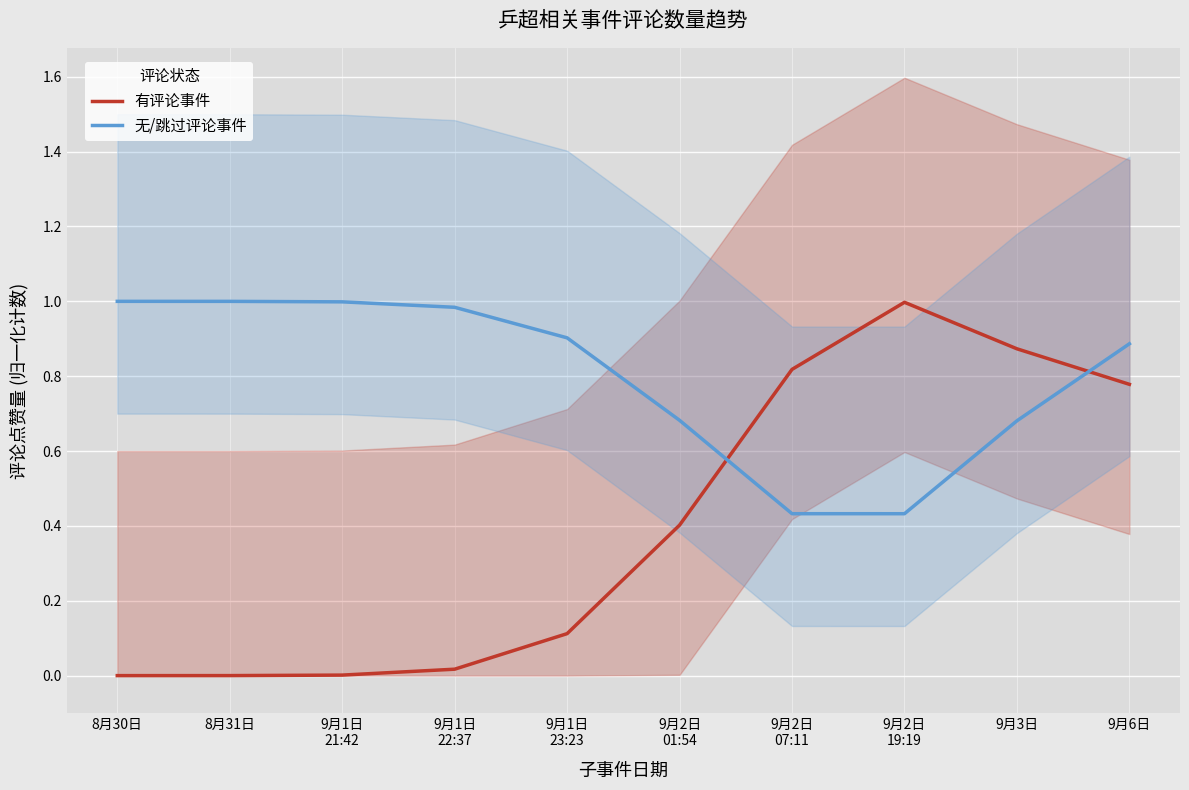

Between 9月1日
21:42 and 9月2日
01:54, which is larger?

9月2日
01:54